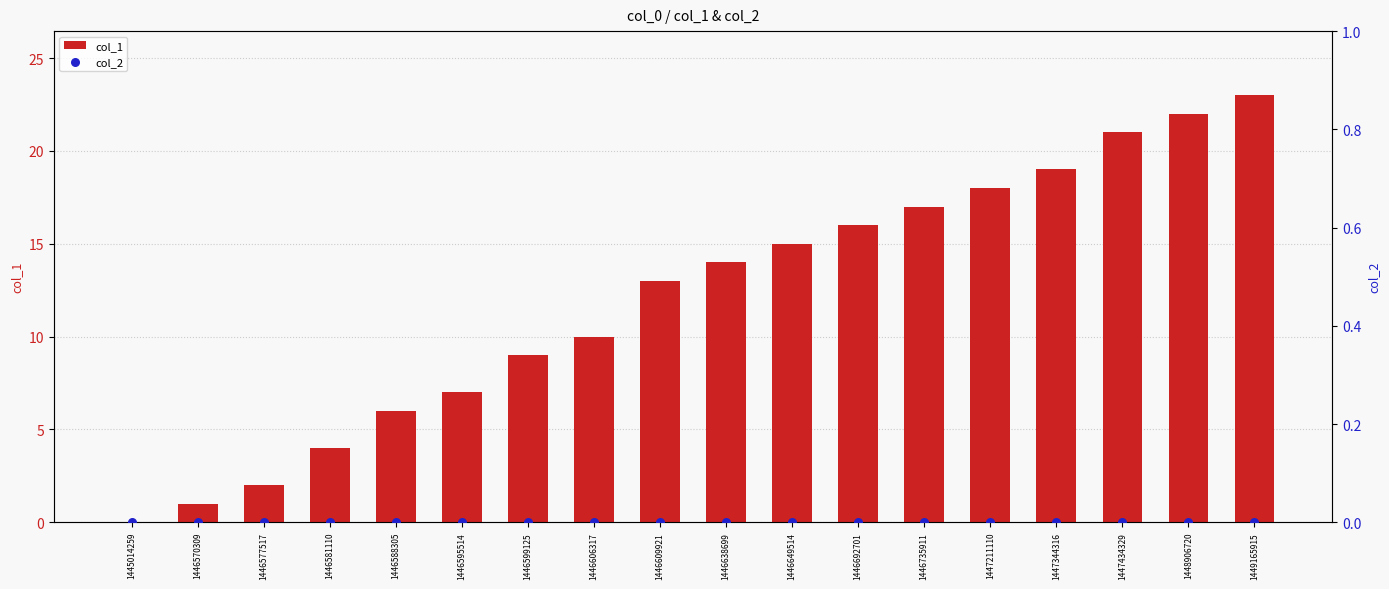

At which category is the sum across all series the highest?

1449165915